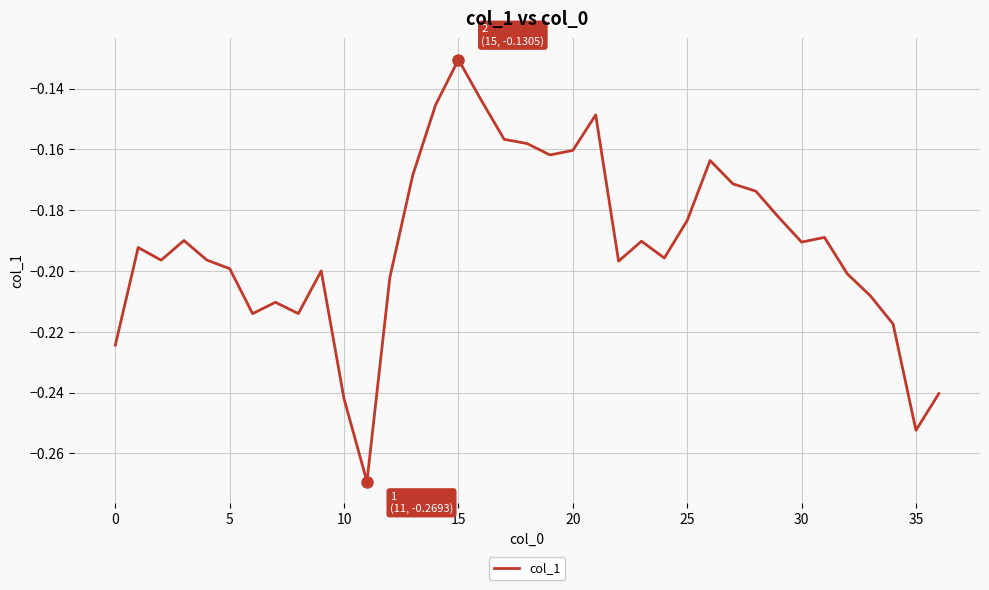

How many lines are shown in the chart?

1